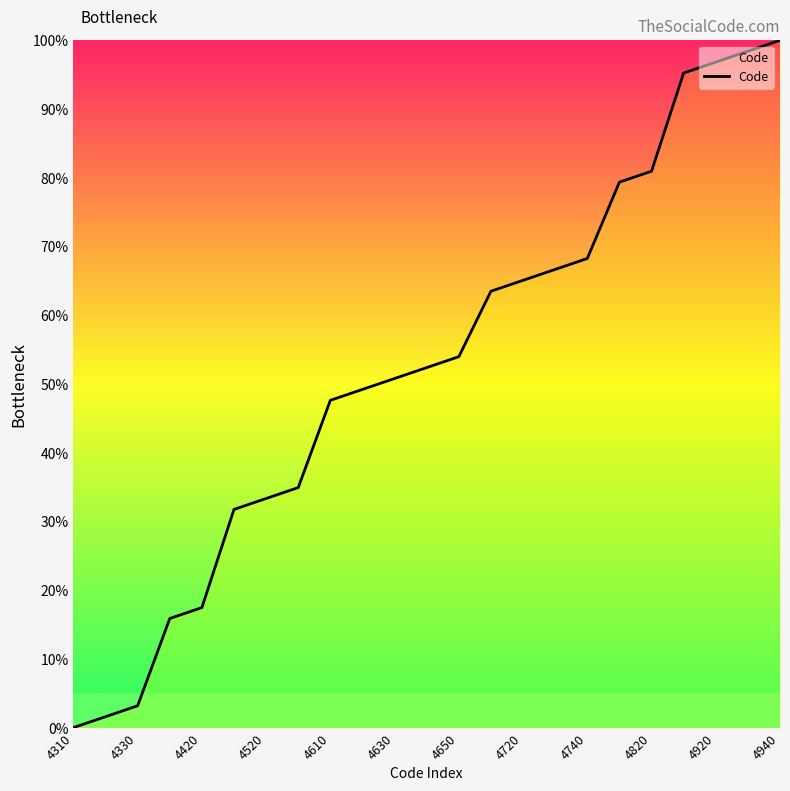

What is the difference between the maximum and minimum values?

100.0